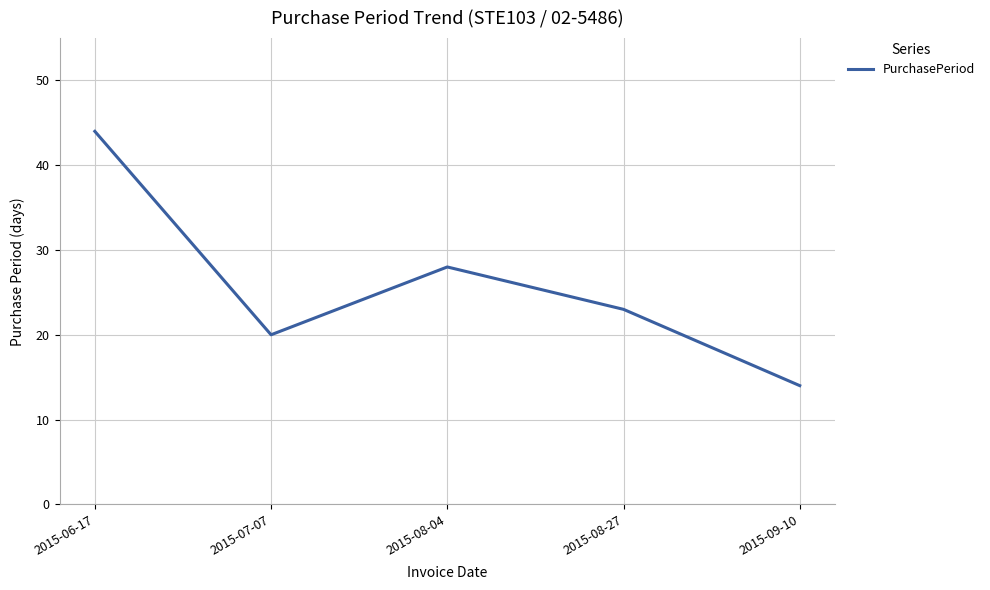

Between 2015-09-10 and 2015-08-04, which is larger?

2015-08-04